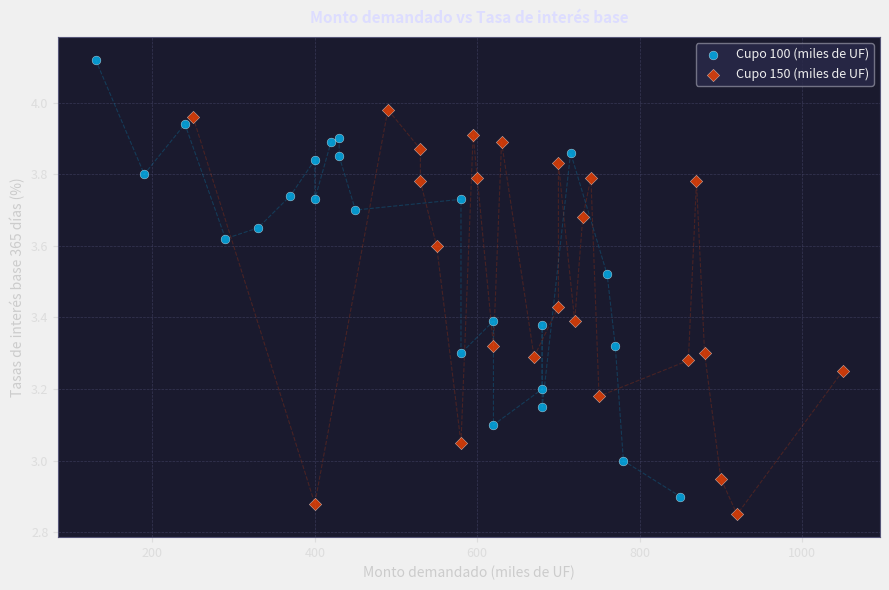

Which series has the widest spread of Y values?

Cupo 100 (miles de UF)